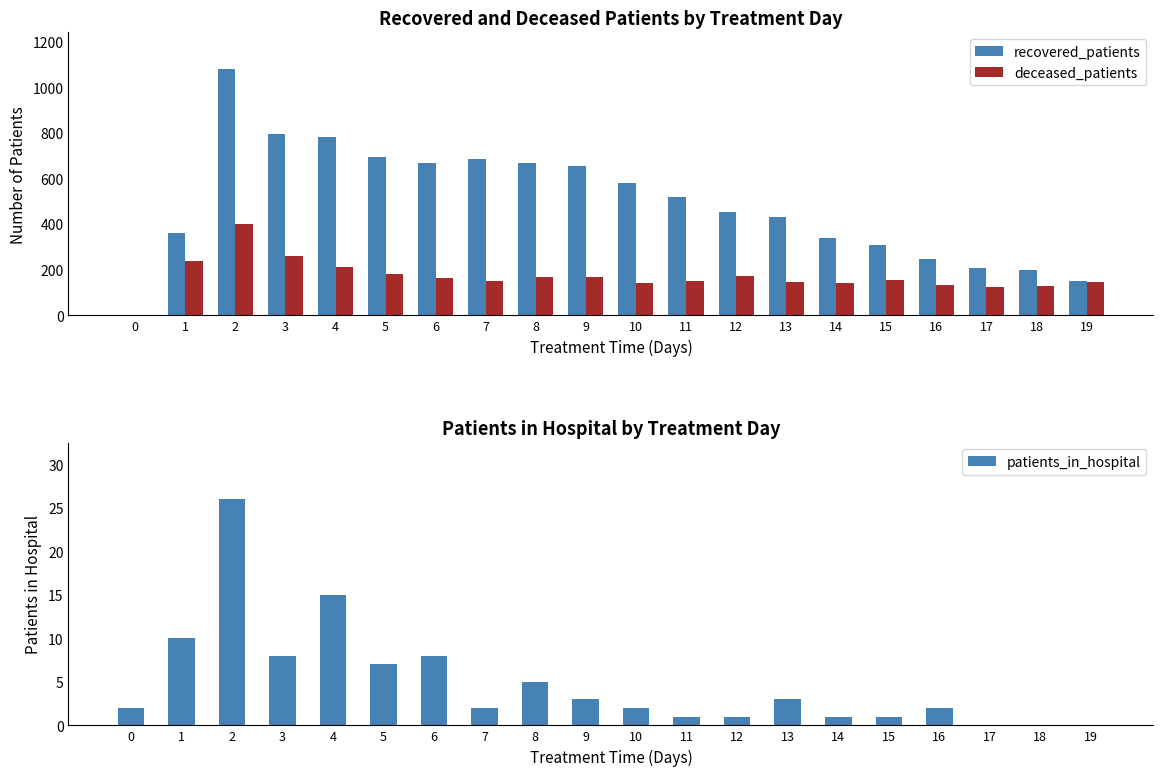

What are all the series names shown in the legend?

recovered_patients, deceased_patients, patients_in_hospital